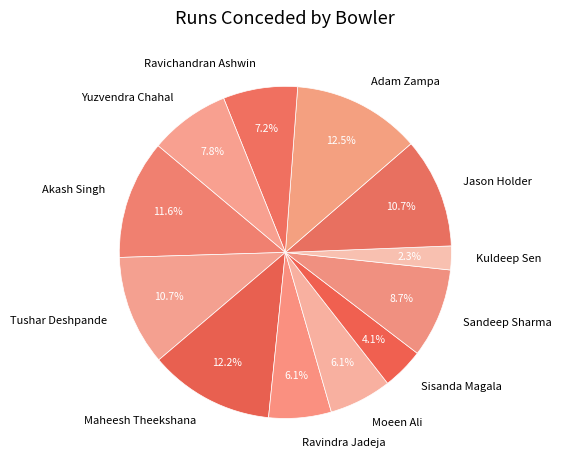

Is it true that Jason Holder is 1% of the pie?

False